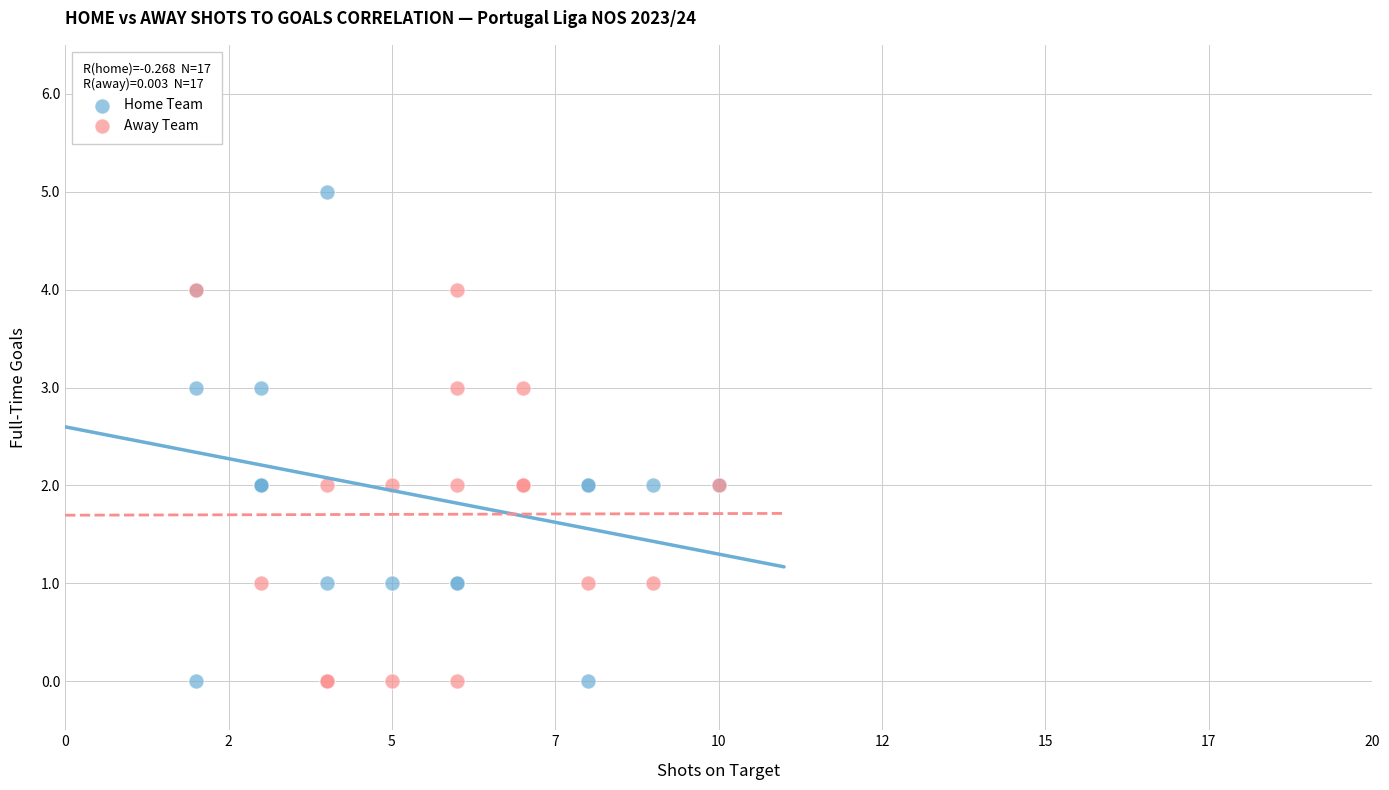

Which series contains the highest Y value?

Home Team